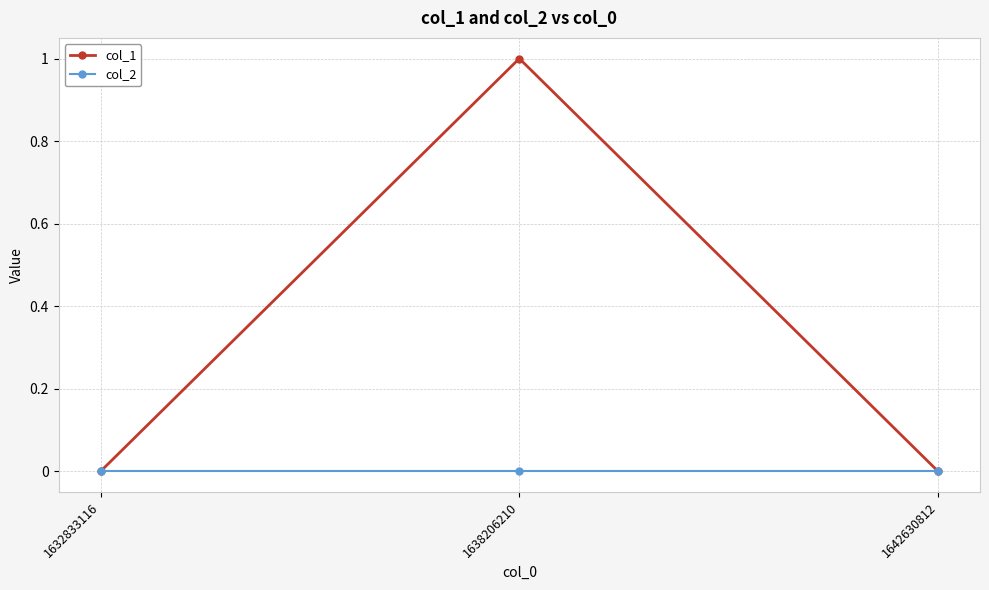

What is the value of the col_1 point at the 2nd from the left?

1